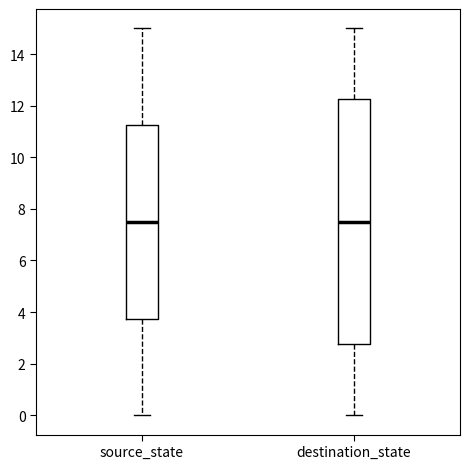

Where does the upper whisker of the box for source_state end on the y-axis? The values are not printed on the chart, so give them approximately, as read against the axis.

15.0